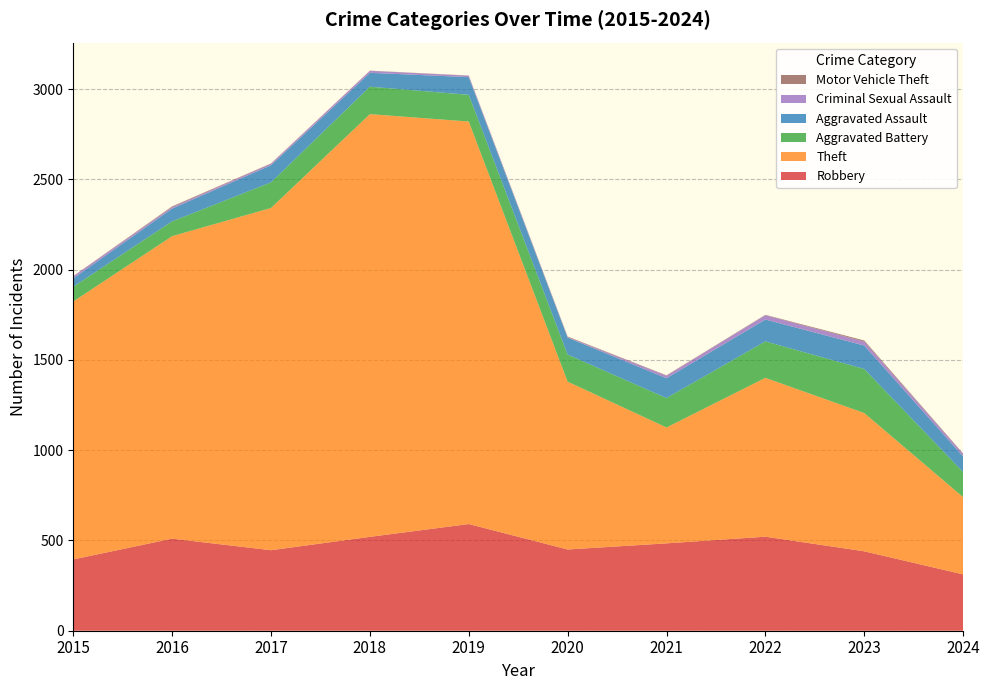

Reading left to right, transcribe all the data shown in this chart.

Robbery: 2015=395	2016=510	2017=446	2018=520	2019=591	2020=450	2021=484	2022=521	2023=440	2024=312
Theft: 2015=1429	2016=1676	2017=1896	2018=2342	2019=2230	2020=930	2021=642	2022=880	2023=766	2024=428
Aggravated Battery: 2015=82	2016=82	2017=142	2018=152	2019=148	2020=150	2021=163	2022=202	2023=244	2024=139
Aggravated Assault: 2015=46	2016=71	2017=95	2018=77	2019=98	2020=94	2021=110	2022=121	2023=130	2024=87
Criminal Sexual Assault: 2015=12	2016=8	2017=8	2018=11	2019=8	2020=3	2021=14	2022=24	2023=22	2024=14
Motor Vehicle Theft: 2015=1	2016=4	2017=2	2018=1	2019=1	2020=3	2021=2	2022=2	2023=6	2024=2